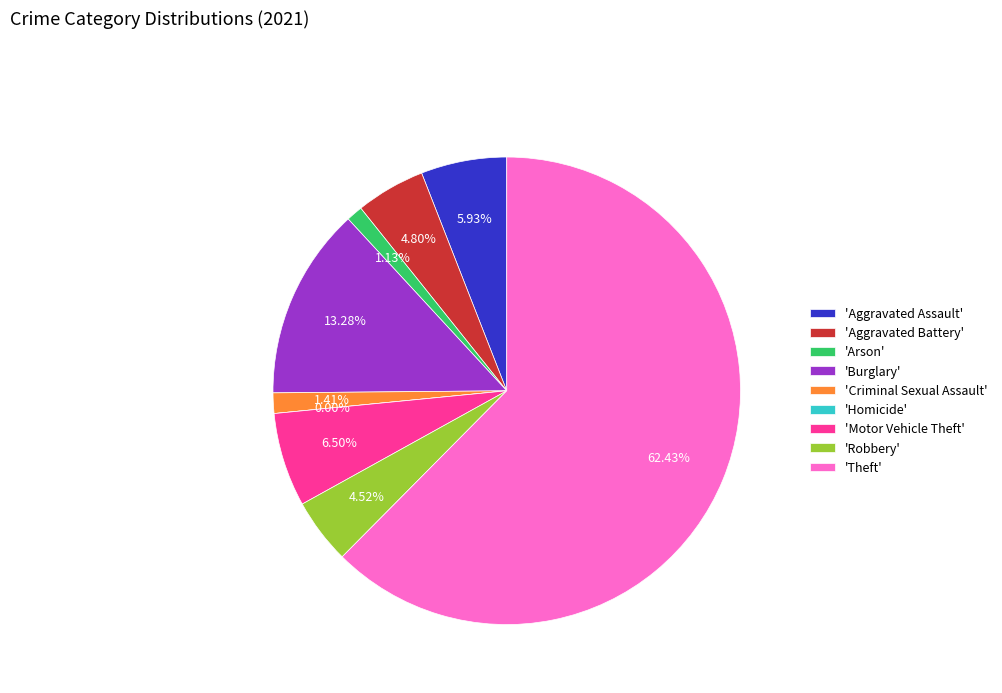

Is Motor Vehicle Theft the majority of the pie?

No